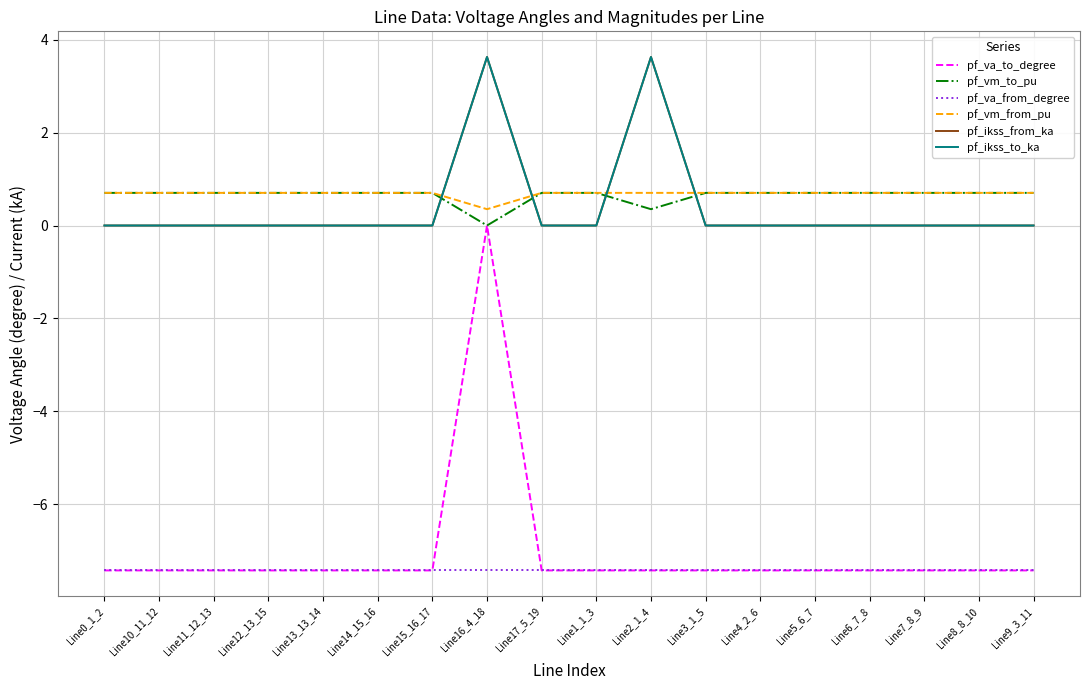

What is the minimum value shown in the chart?

-7.4